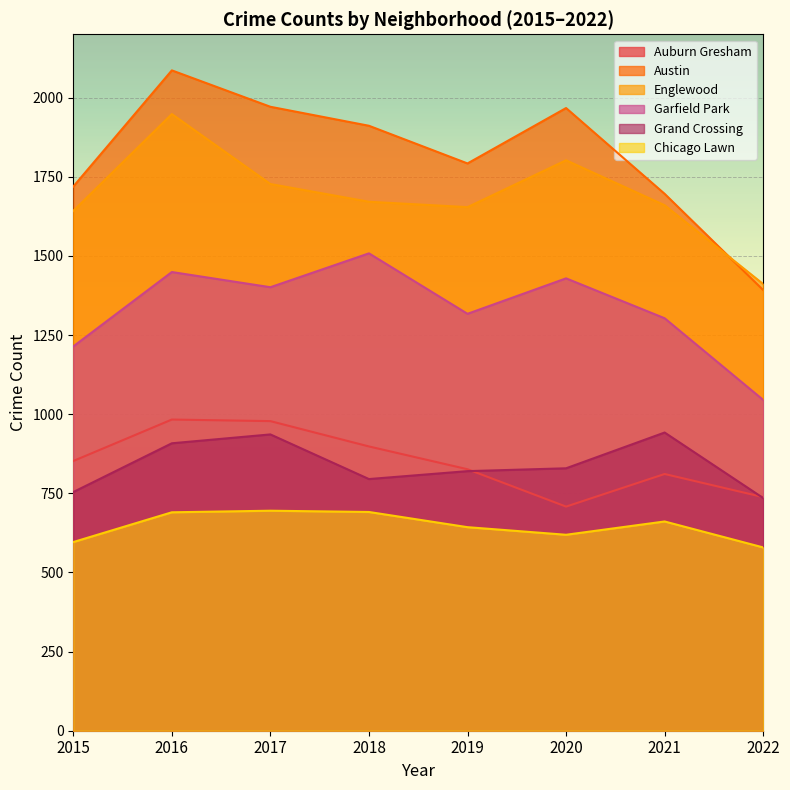

What is the average value of the Garfield Park series?

1333